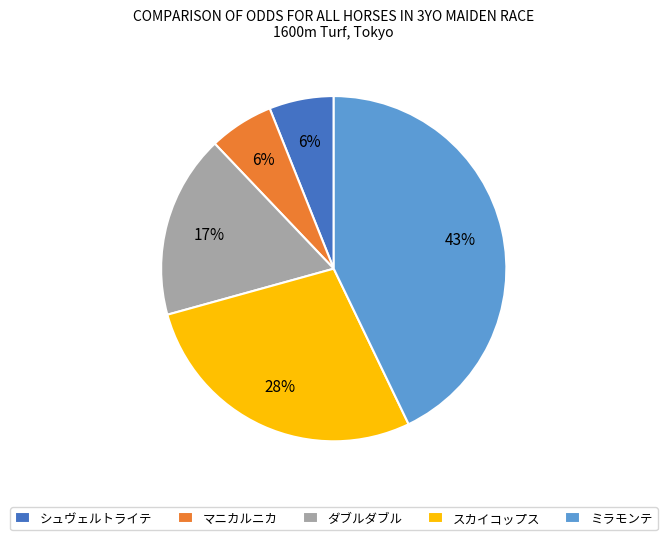

True or false: スカイコップス accounts for 28% of the total.

True